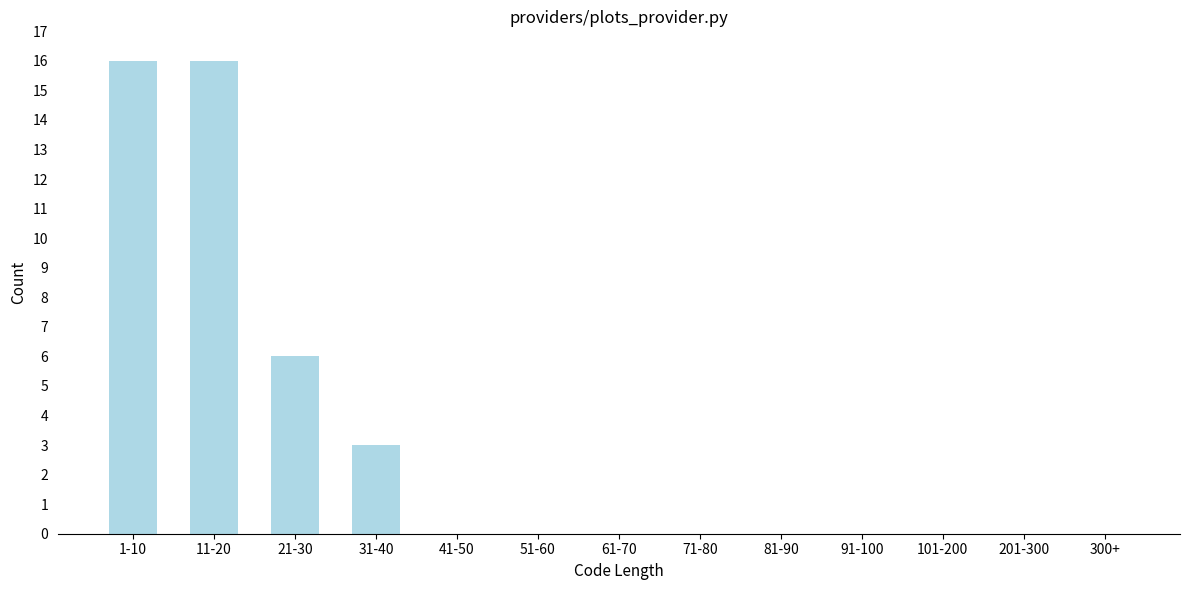

Reading left to right, what are all the values shown in this chart?

1-10=16	11-20=16	21-30=6	31-40=3	41-50=0	51-60=0	61-70=0	71-80=0	81-90=0	91-100=0	101-200=0	201-300=0	300+=0